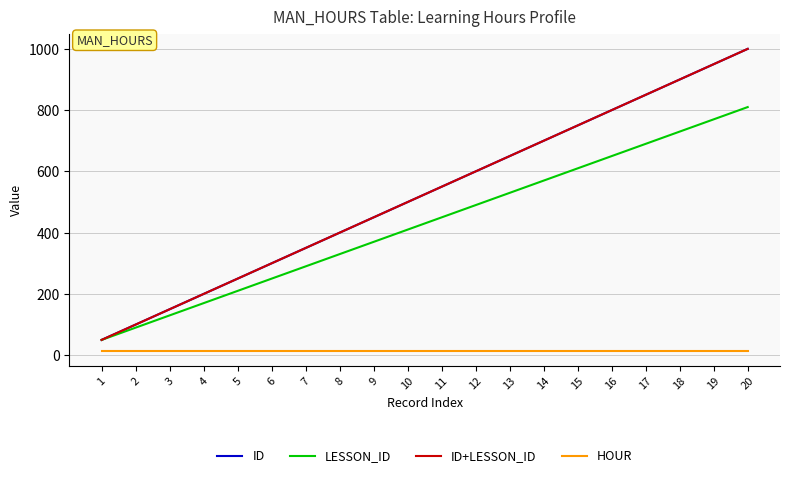

At which label does ID reach its minimum?

1